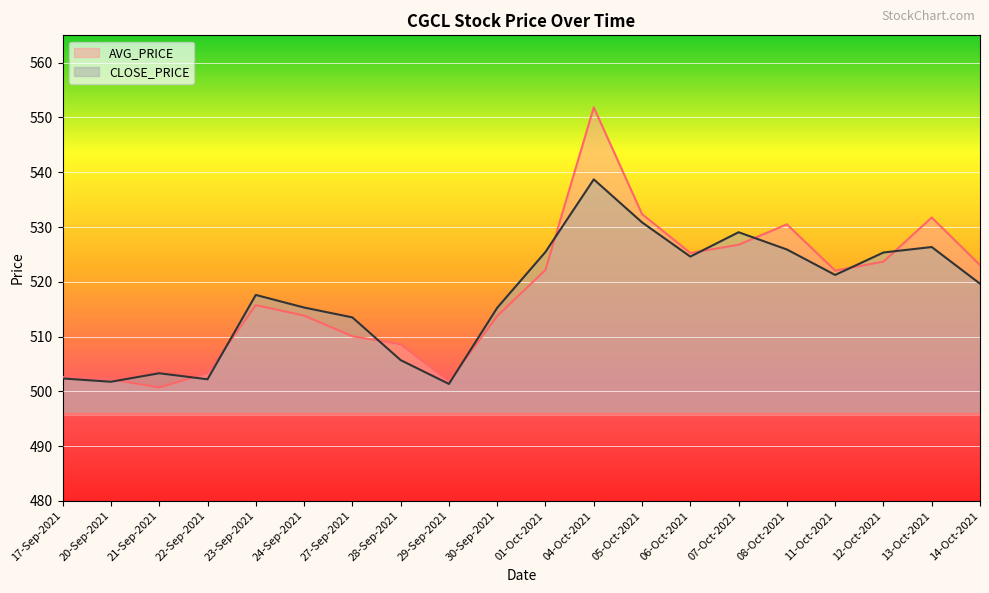

Which series has the widest spread of values?

AVG_PRICE